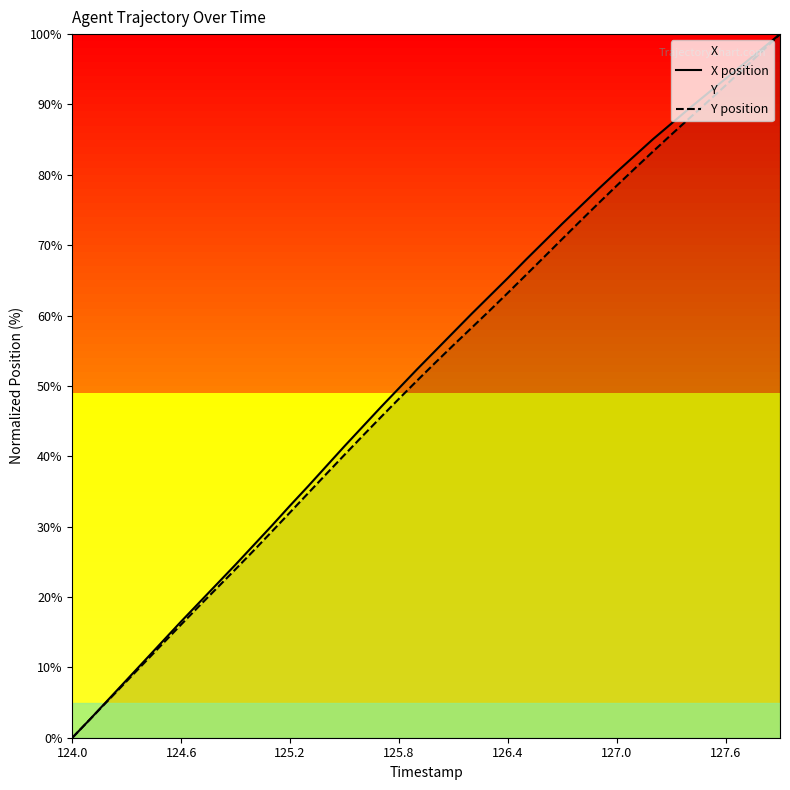

Reading left to right, extract all data points from this chart.

X position: 0.0	2.7	5.5	8.2	11.0	13.8	16.5	19.2	21.9	24.6	27.4	30.2	33.0	35.8	38.6	41.4	44.2	47.0	49.7	52.4	55.0	57.6	60.2	62.8	65.3	68.0	70.5	73.1	75.5	78.0	80.4	82.7	85.1	87.3	89.4	91.6	93.7	95.8	97.9	100.0
Y position: 0.0	2.7	5.4	8.1	10.7	13.4	16.1	18.7	21.4	24.0	26.6	29.3	32.0	34.8	37.5	40.2	42.9	45.6	48.2	50.8	53.3	55.8	58.3	60.7	63.2	65.8	68.3	70.9	73.4	76.0	78.5	80.9	83.3	85.7	88.0	90.4	92.7	95.1	97.5	100.0